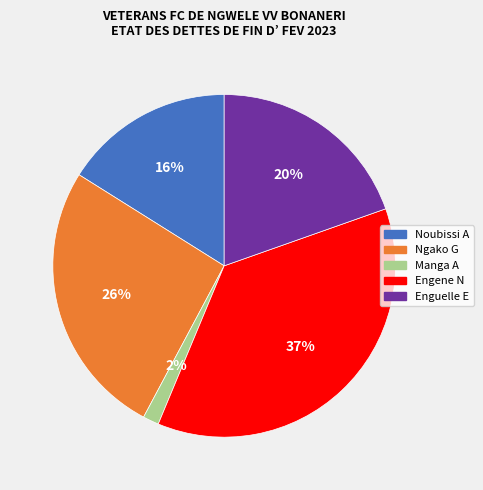

To the nearest percent, what is the combined percentage of Noubissi A and Manga A?

18%